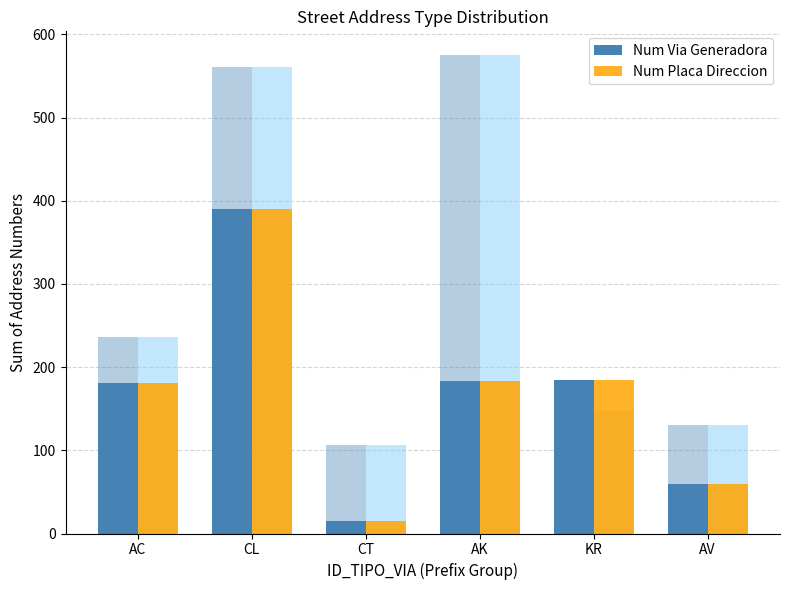

Reading left to right, list all the values displayed in this chart.

Num Via Generadora: 181	390	15	183	185	60
Num Placa Direccion: 181	390	15	183	185	60